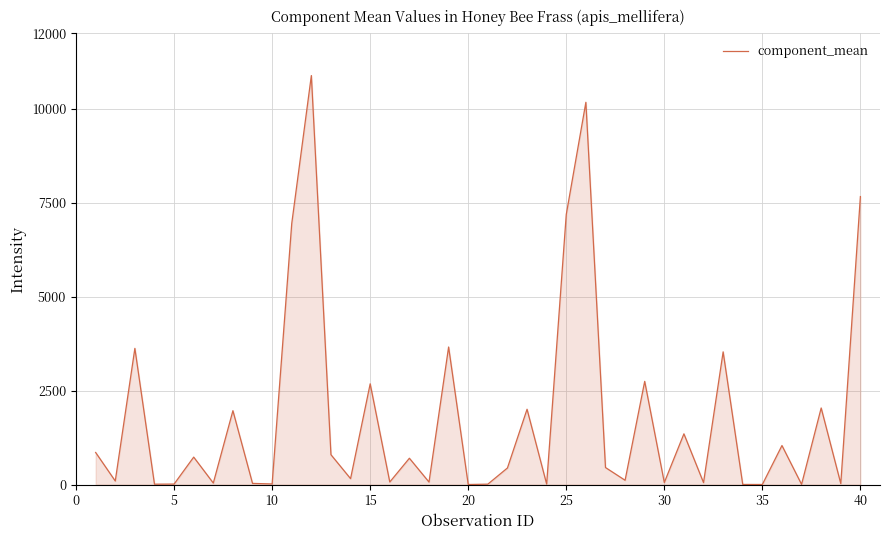

What is the difference between the maximum and minimum values?

10878.7